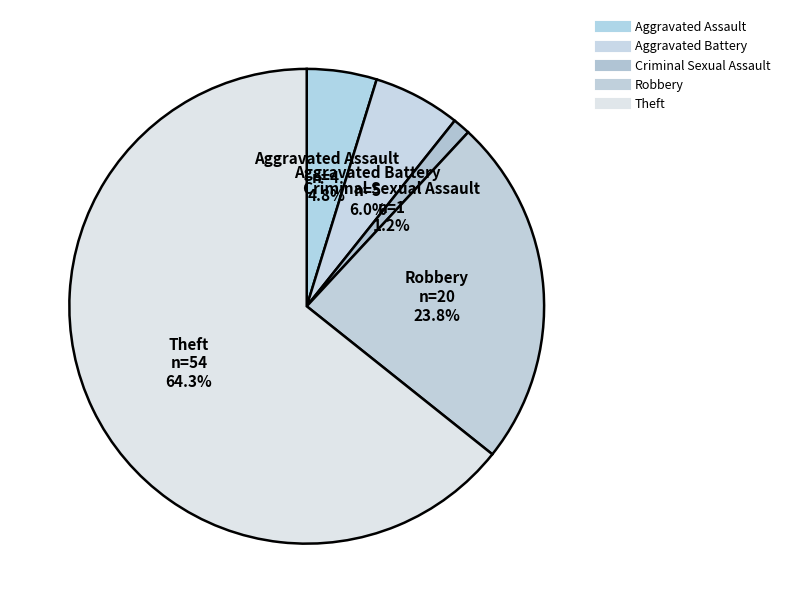

To the nearest percent, what portion does Criminal Sexual Assault represent?

1%